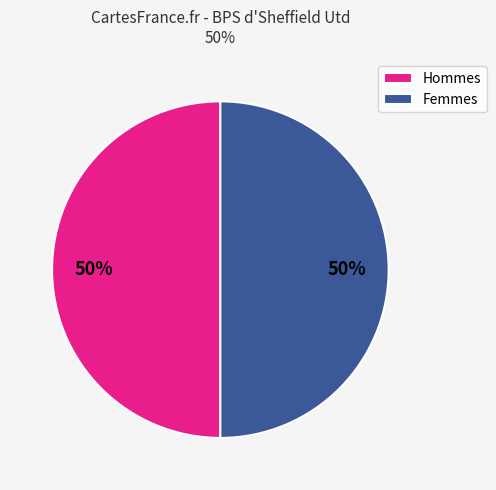

How many slices are in this pie chart?

2